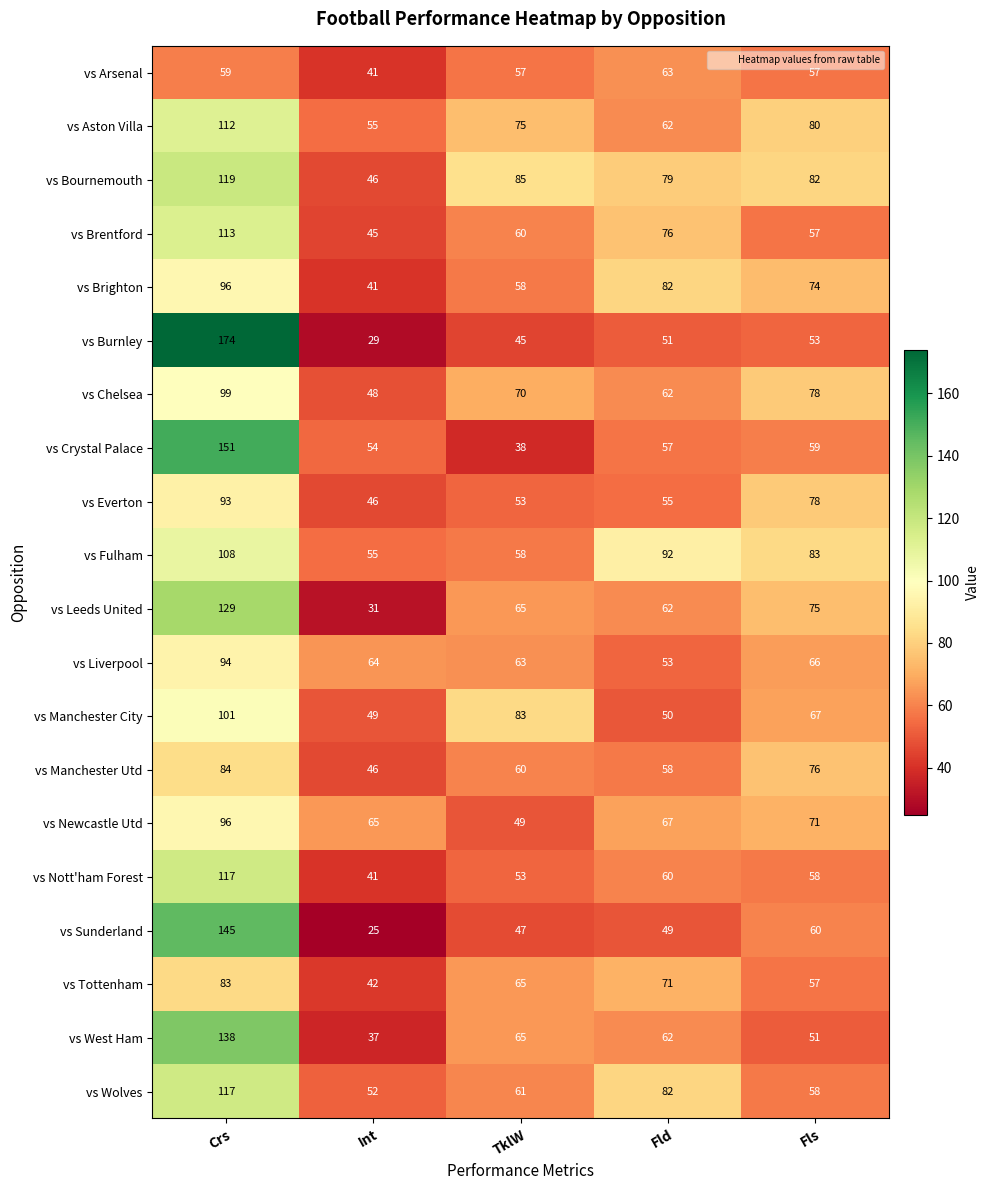

Is it true that vs Wolves equals 58 at Fls?

True